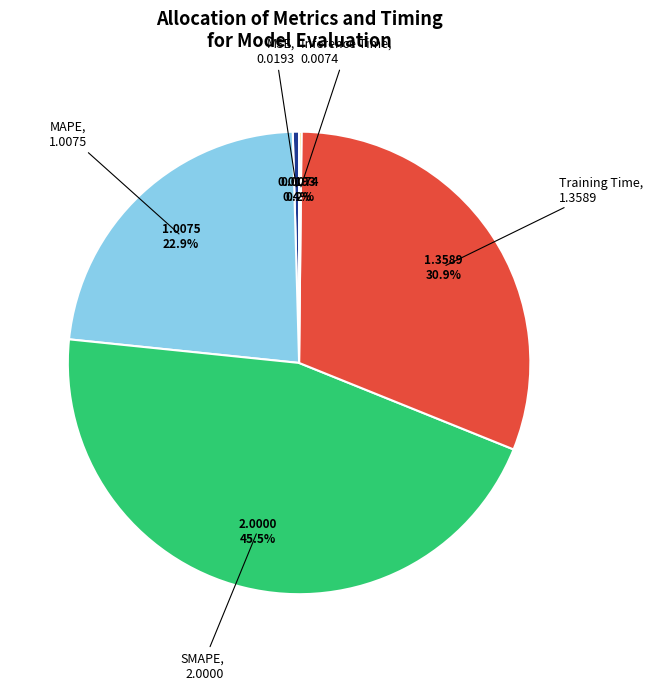

Does any single category account for the majority?

No